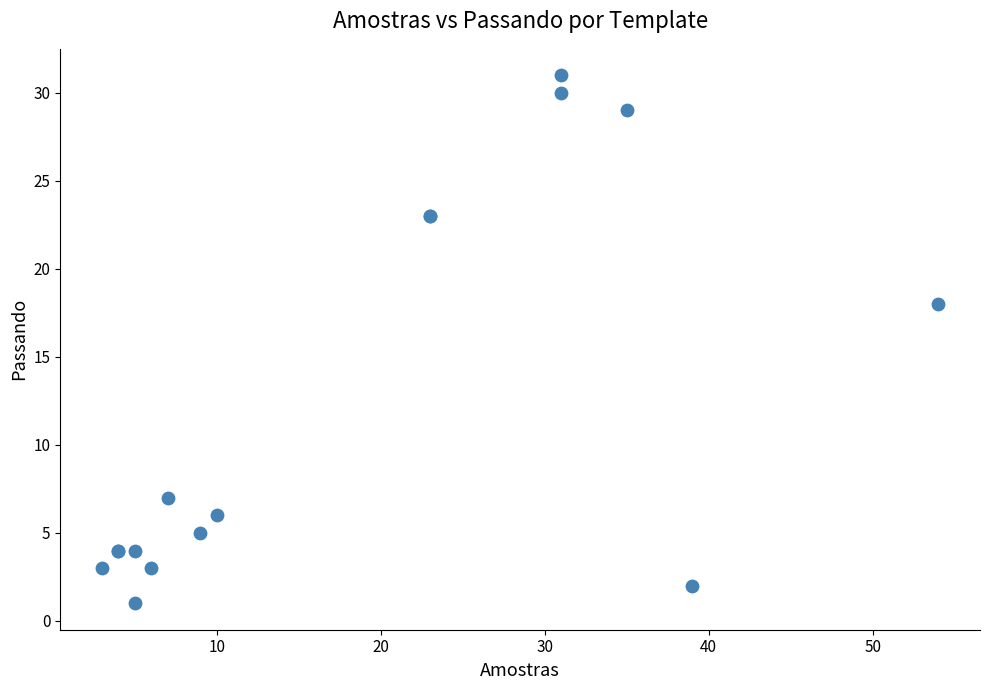

What Y value in the scatter plot is closest to 16?

18